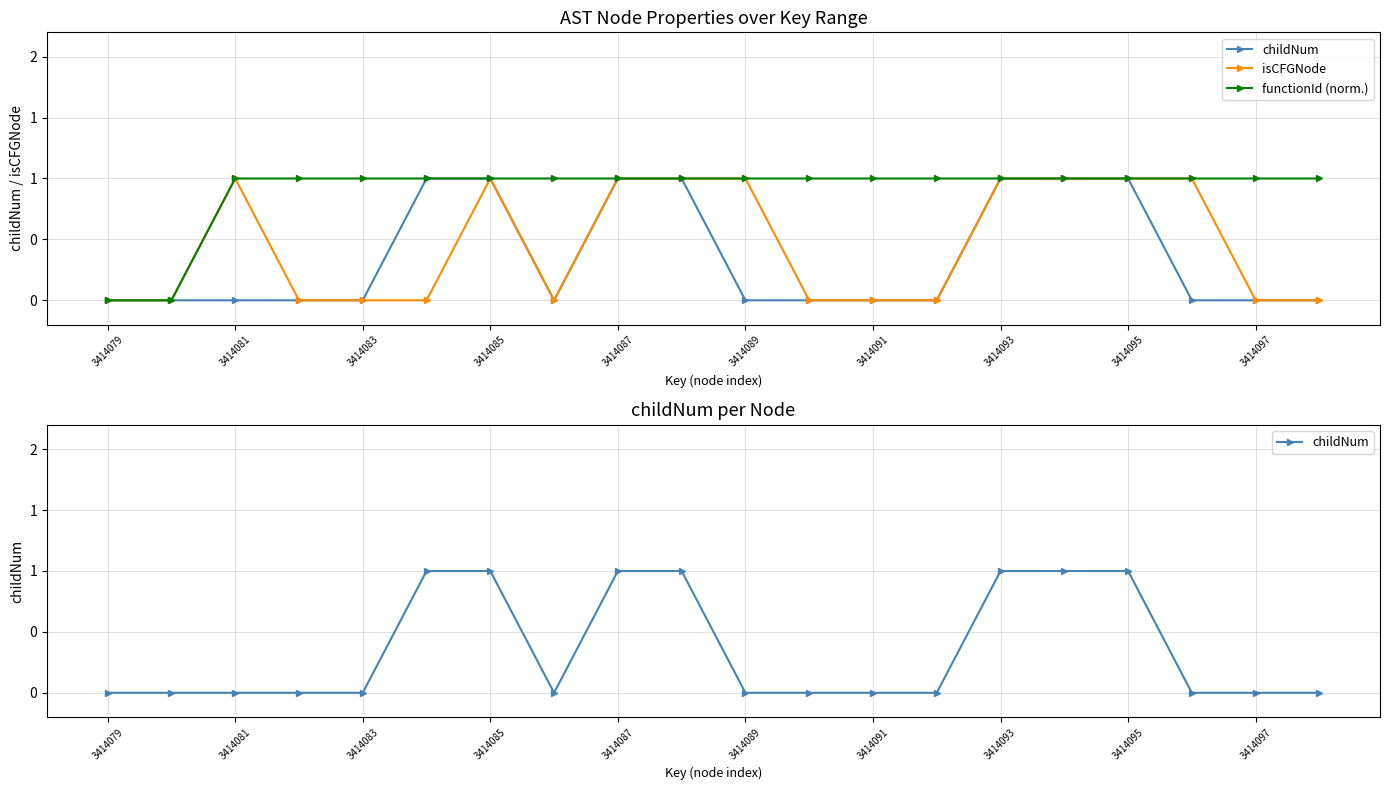

The childNum series shows 0 at 3414089. True or false?

False